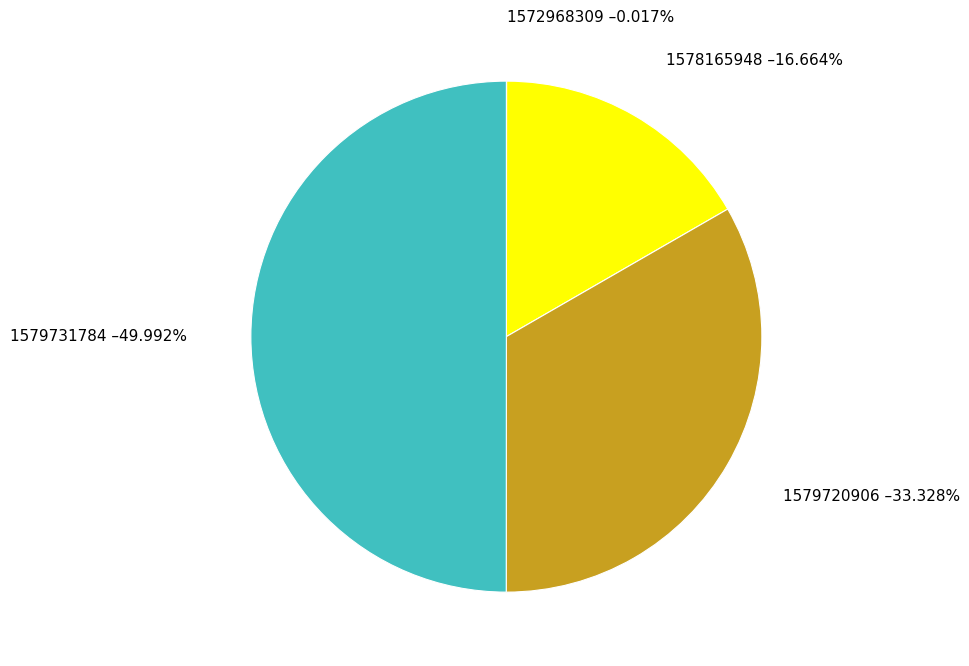

To the nearest percent, what is the combined percentage of 1572968309 and 1579720906?

33%